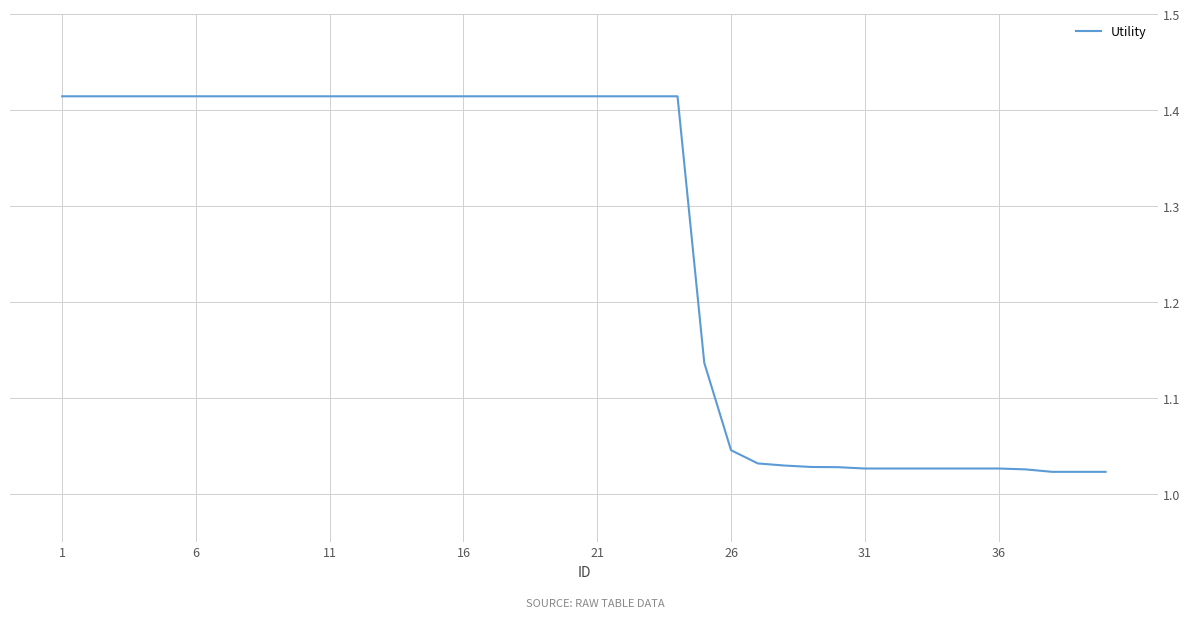

What is the difference between the maximum and minimum values?

0.4